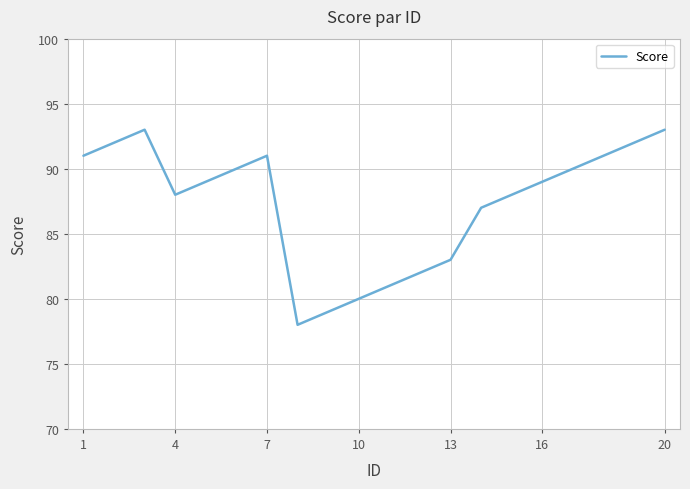

What is the sum of all values?

1747